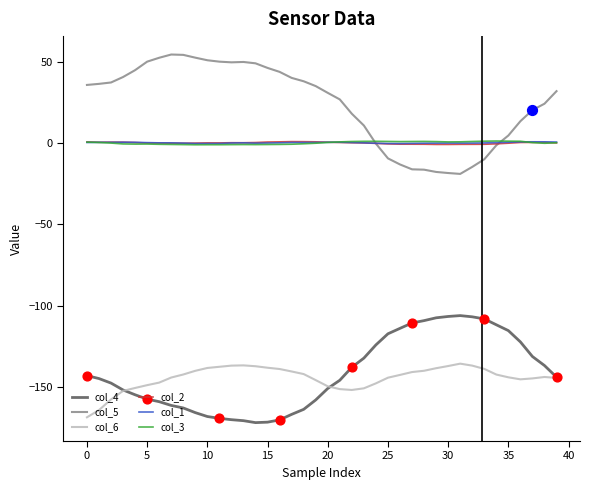

Which series has the largest total across all categories?

col_5